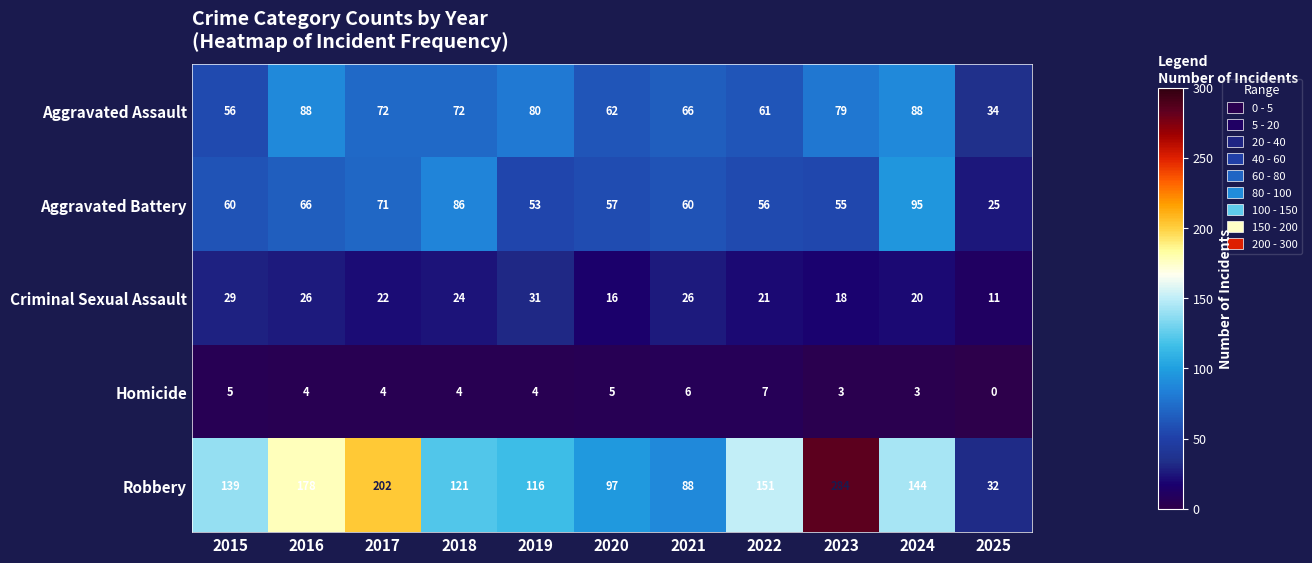

Is the value of Homicide at 2020 greater than the value of Aggravated Battery at 2017?

No